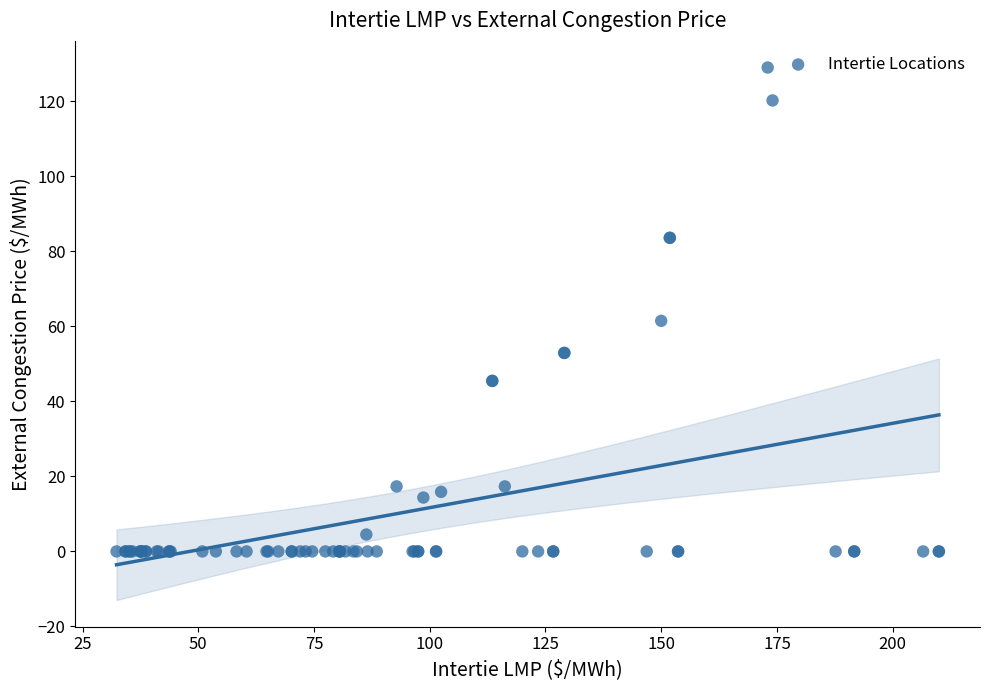

What Y value in the scatter plot is closest to 64?

61.5